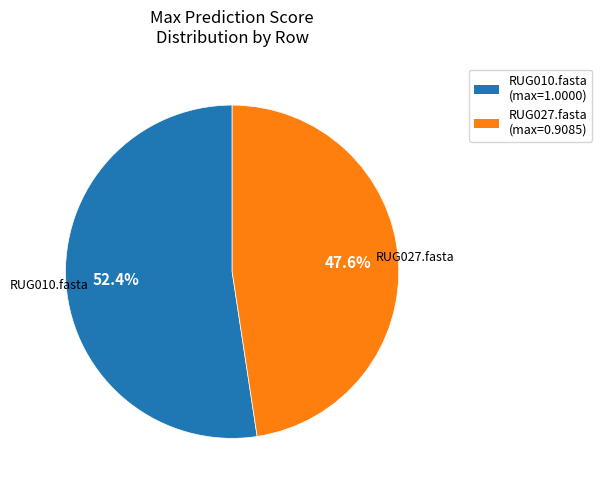

To the nearest percent, what is the combined percentage of RUG010.fasta and RUG027.fasta?

100%